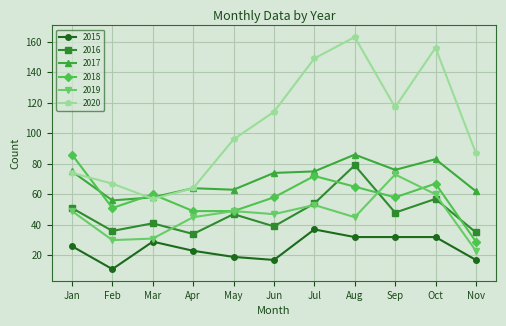

What is the difference between the maximum and minimum values in the 2015 series?

26